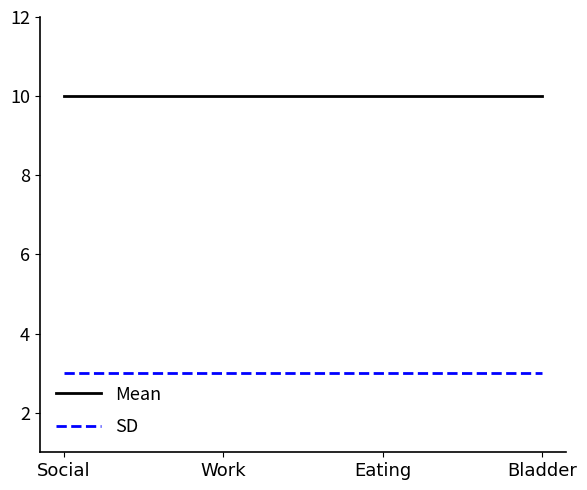

What is the approximate value of SD at Bladder?

3